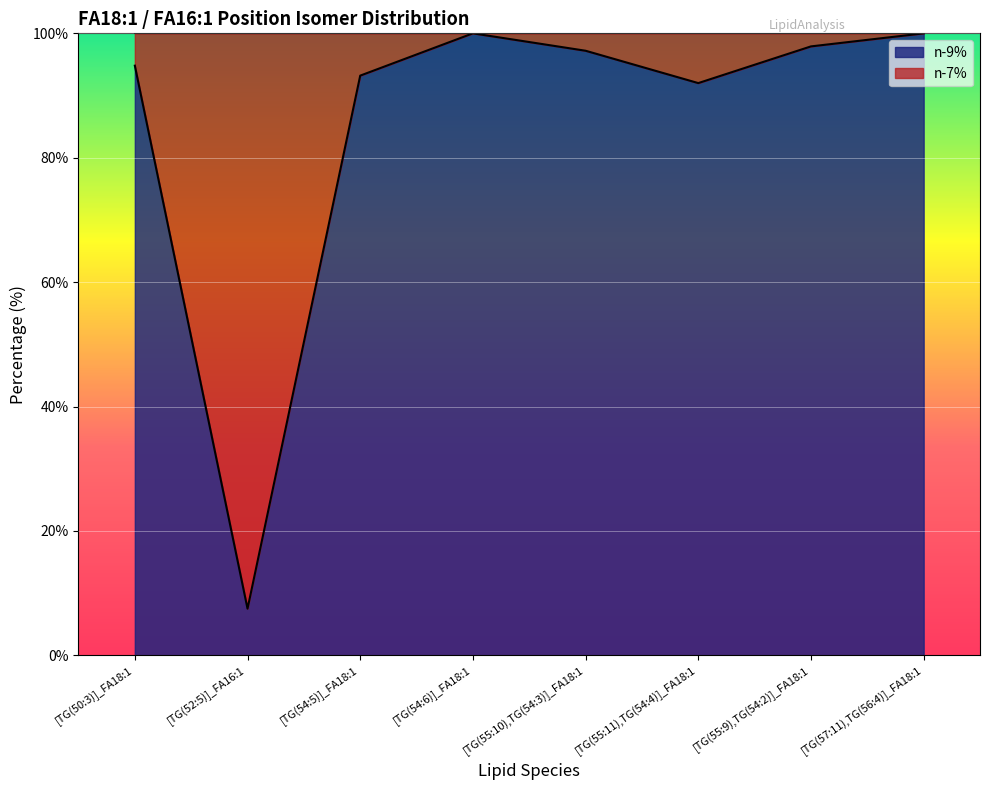

Which label corresponds to the smallest value in the chart?

[TG(52:5)]_FA16:1